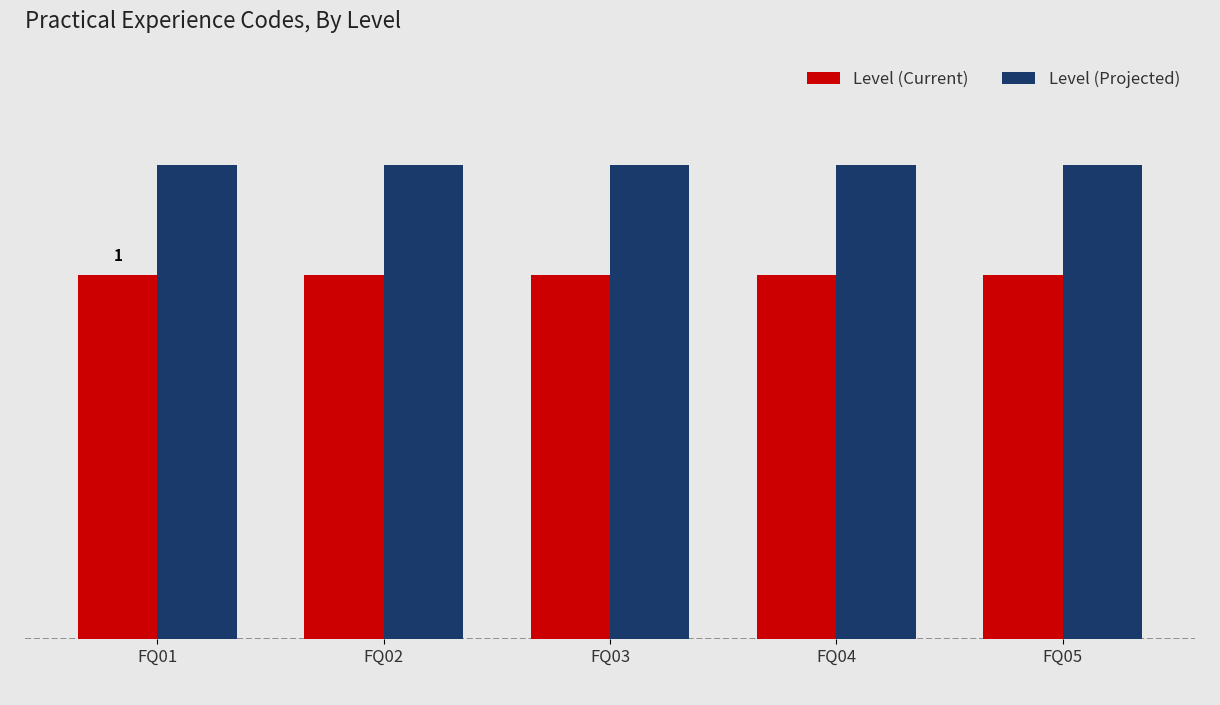

Reading left to right, extract all data points from this chart.

Level (Current): FQ01=1.0	FQ02=1.0	FQ03=1.0	FQ04=1.0	FQ05=1.0
Level (Projected): FQ01=1.3	FQ02=1.3	FQ03=1.3	FQ04=1.3	FQ05=1.3